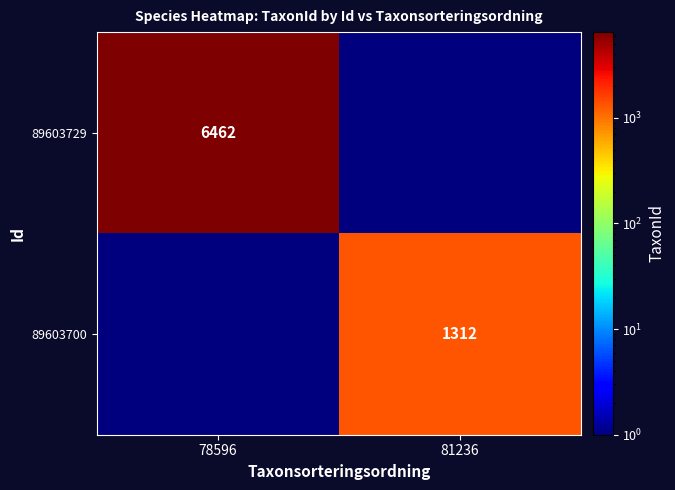

Is it true that 89603729 equals 6462.0 at 78596?

True